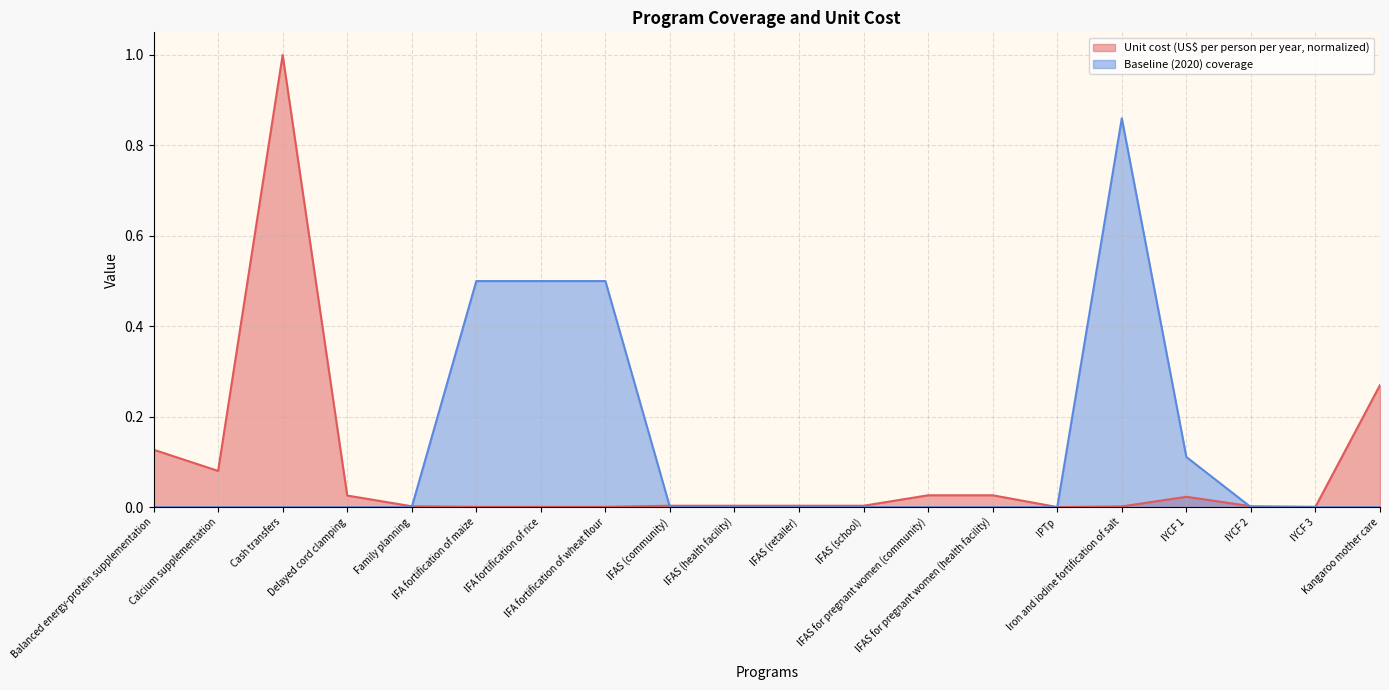

Is the value of Unit cost (US$ per person per year) at IFA fortification of wheat flour greater than the value of Baseline (2020) coverage at Family planning?

Yes